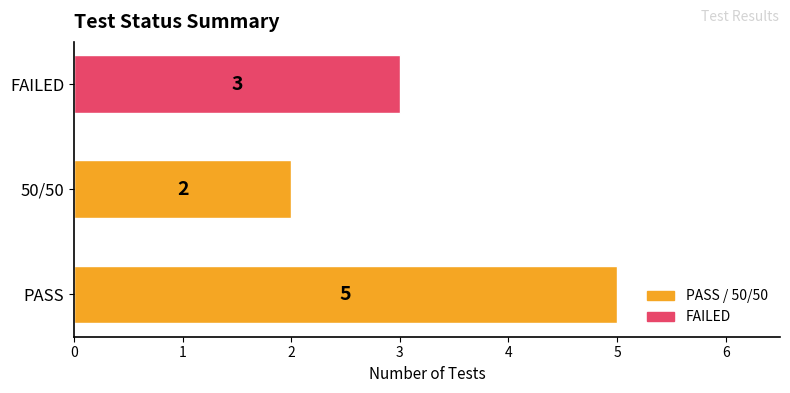

Which category has the lowest value across all series?

50/50